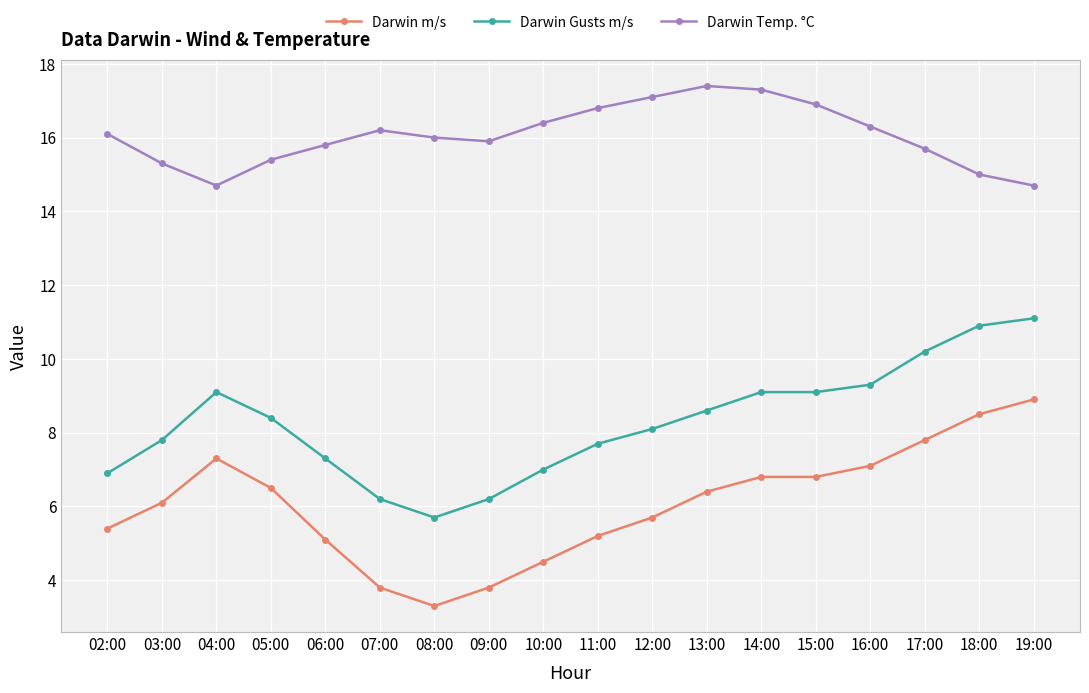

Reading left to right, extract all data points from this chart.

Darwin m/s: 5.4	6.1	7.3	6.5	5.1	3.8	3.3	3.8	4.5	5.2	5.7	6.4	6.8	6.8	7.1	7.8	8.5	8.9
Darwin Gusts m/s: 6.9	7.8	9.1	8.4	7.3	6.2	5.7	6.2	7.0	7.7	8.1	8.6	9.1	9.1	9.3	10.2	10.9	11.1
Darwin Temp. °C: 16.1	15.3	14.7	15.4	15.8	16.2	16.0	15.9	16.4	16.8	17.1	17.4	17.3	16.9	16.3	15.7	15.0	14.7